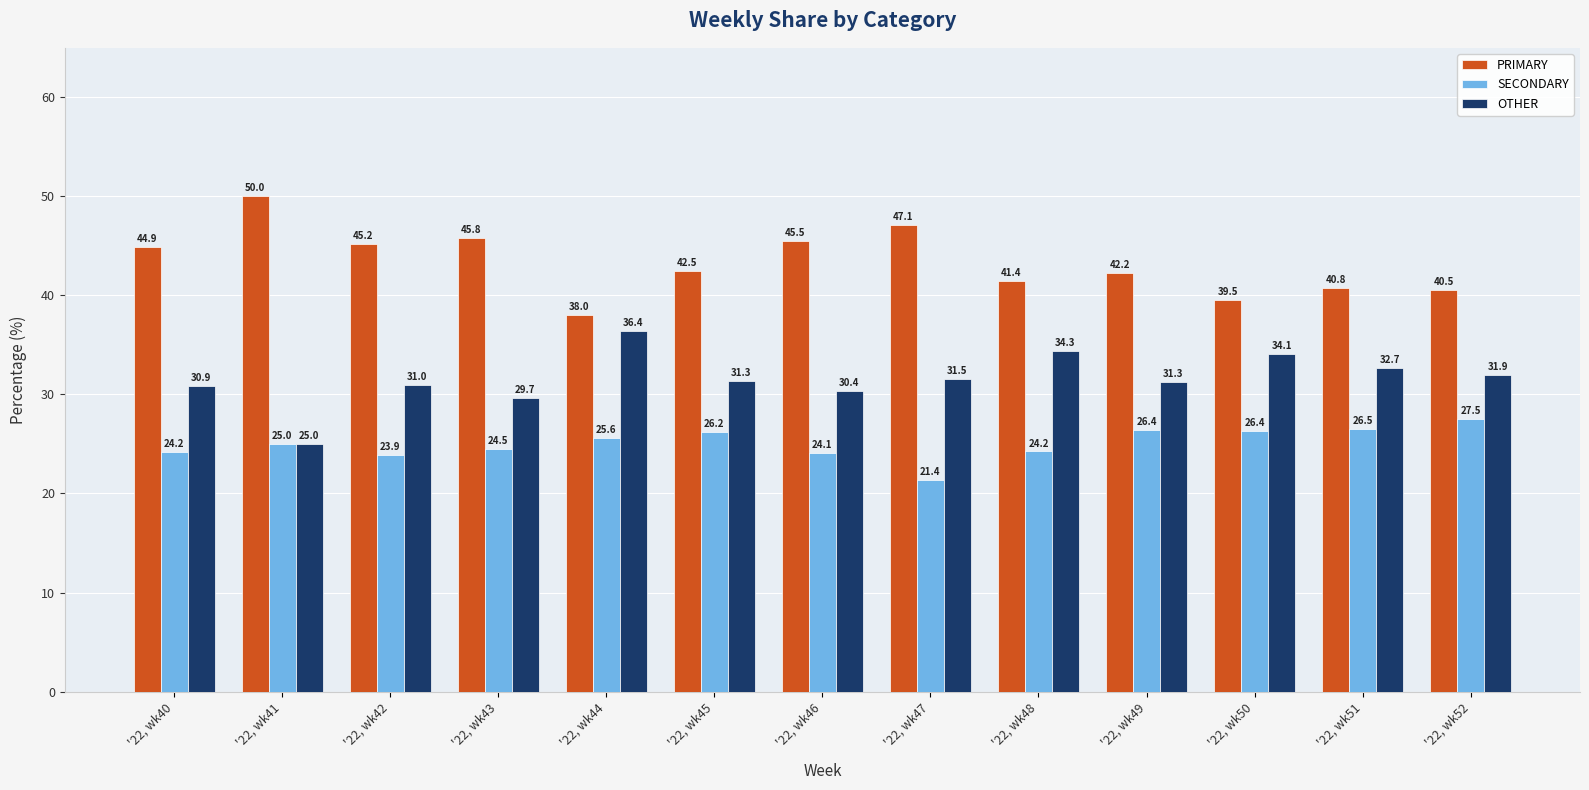

Rank the series at '22, wk43 from lowest to highest value.

SECONDARY, OTHER, PRIMARY